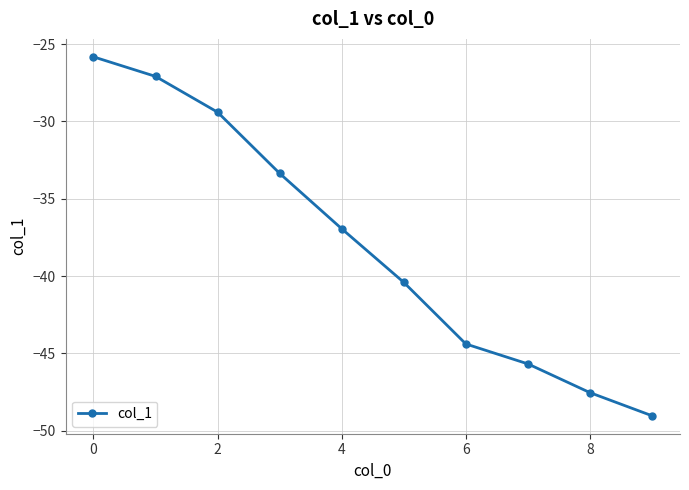

Is this an area chart (filled region under the line)?

No